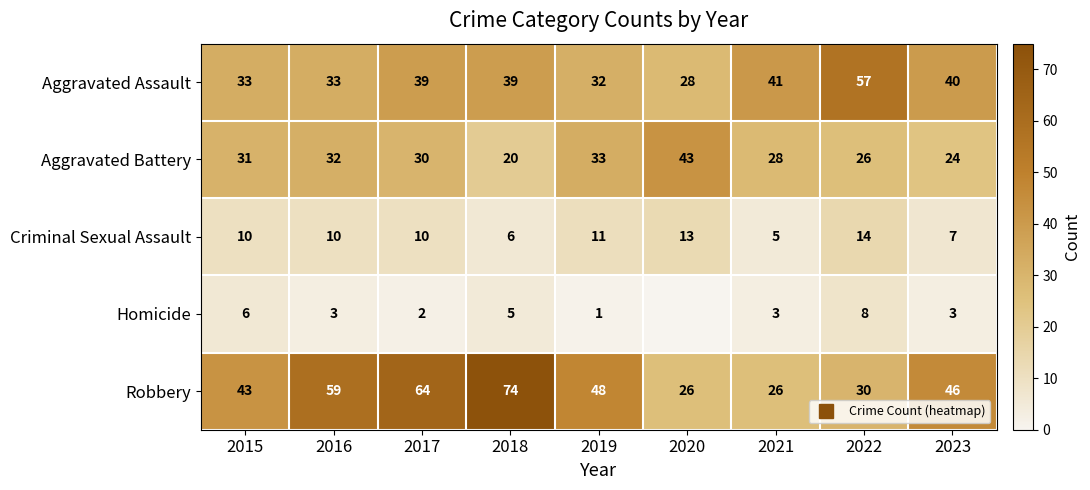

Is it true that Aggravated Assault equals 15 at 2019?

False